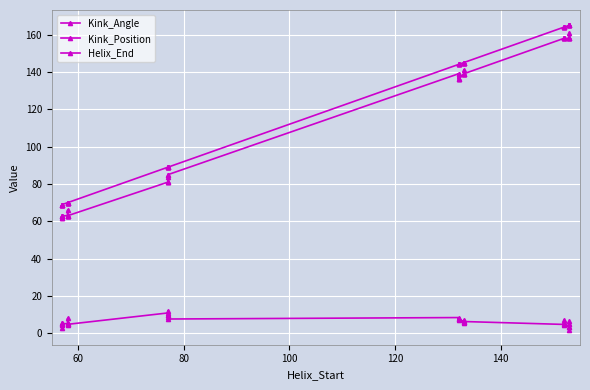

What is the average value of the Kink_Angle series?

6.3